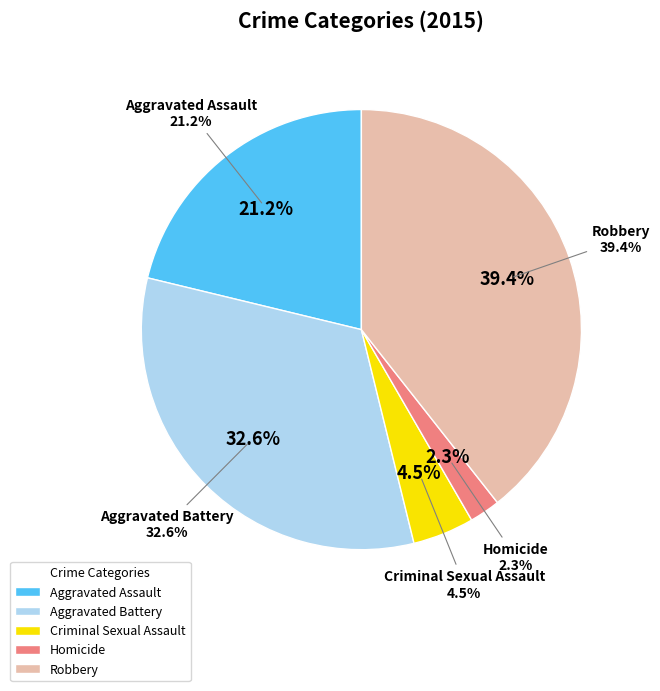

Count the number of slices in the pie.

5